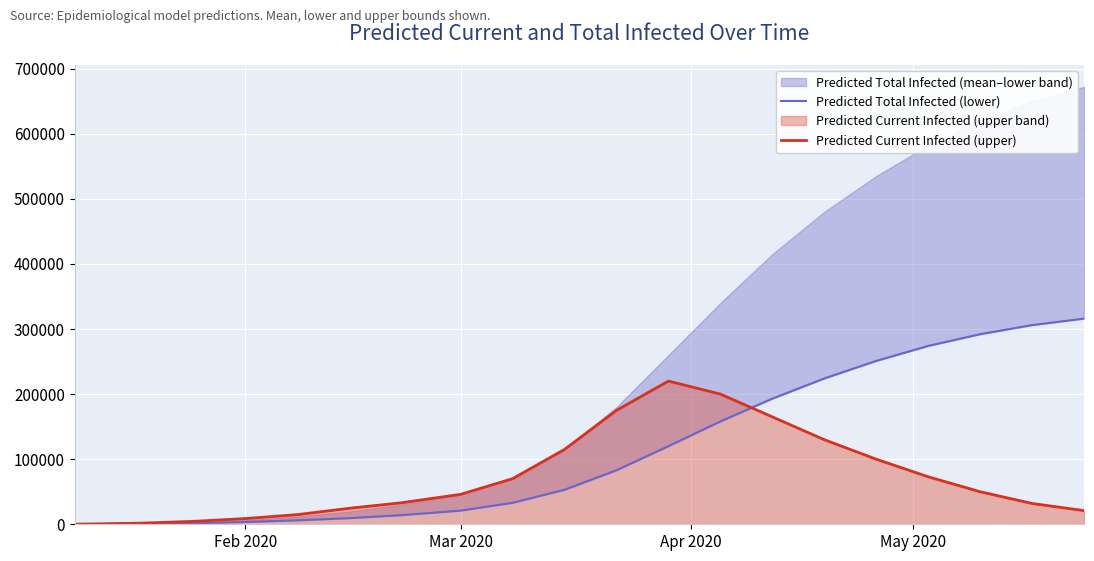

How many times do Predicted Total Infected (lower) and Predicted Current Infected (upper) cross each other?

1